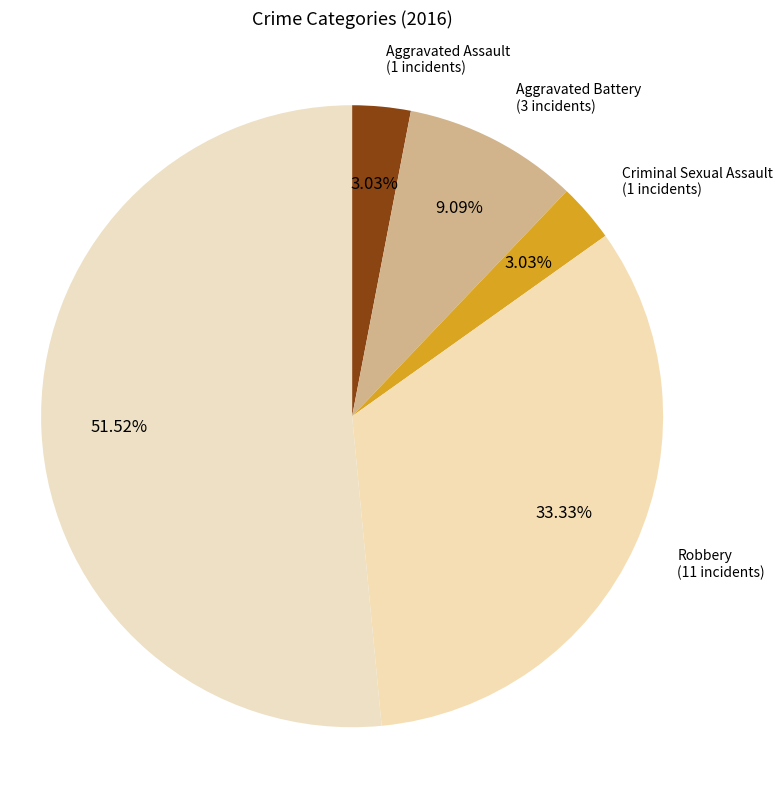

How many slices are in this pie chart?

5